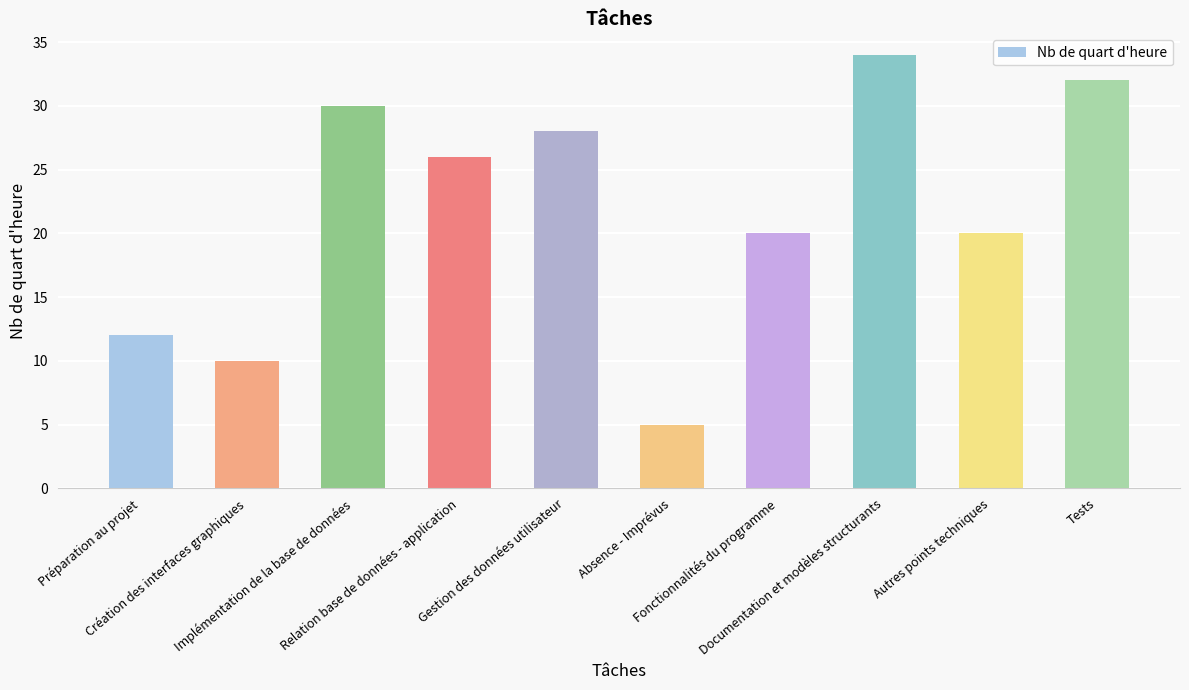

True or false: the data shows 20 at Autres points techniques.

True